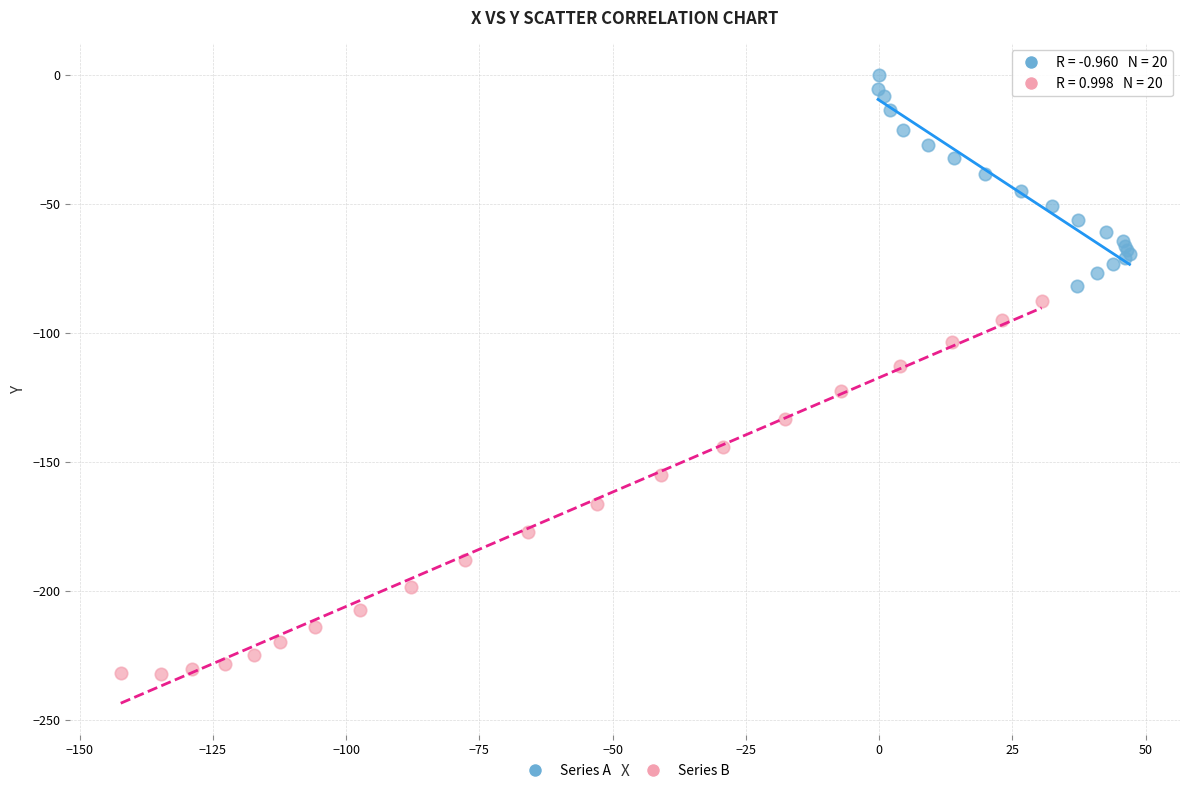

What are all the series names shown in the legend?

Series A, Series B